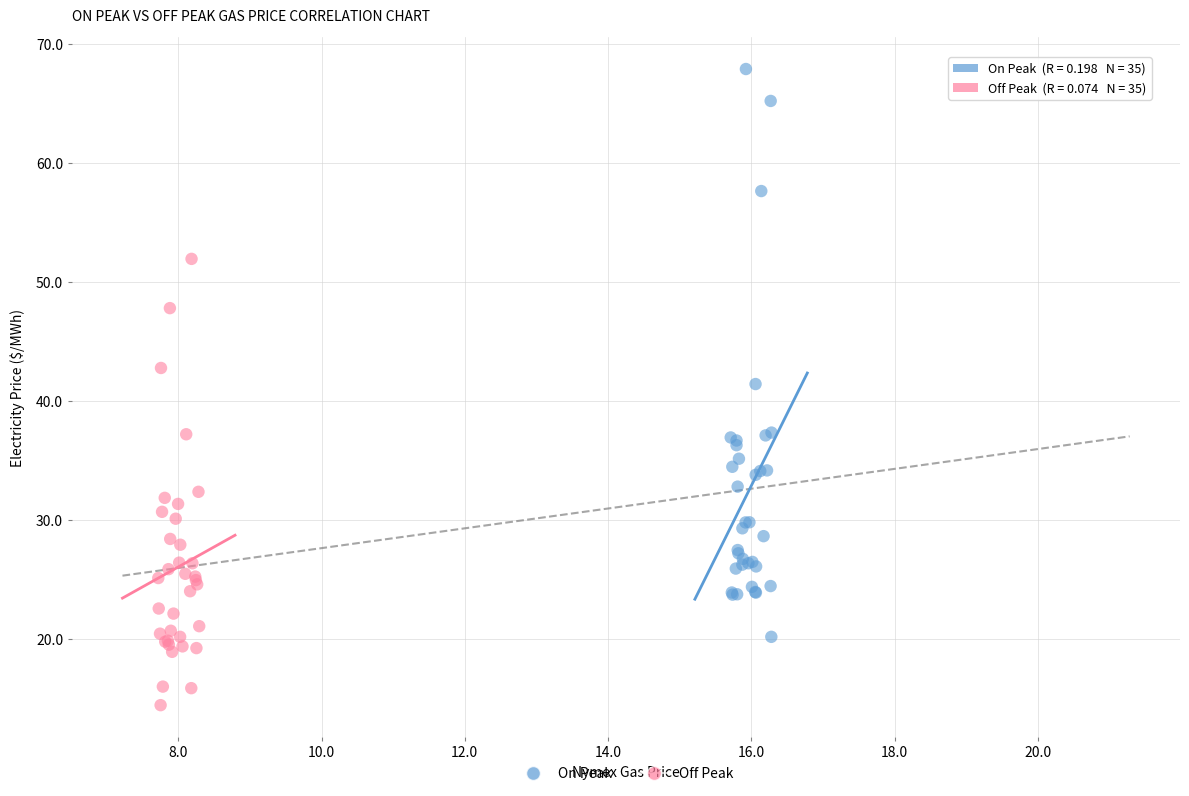

Which series contains the lowest Y value?

Off Peak